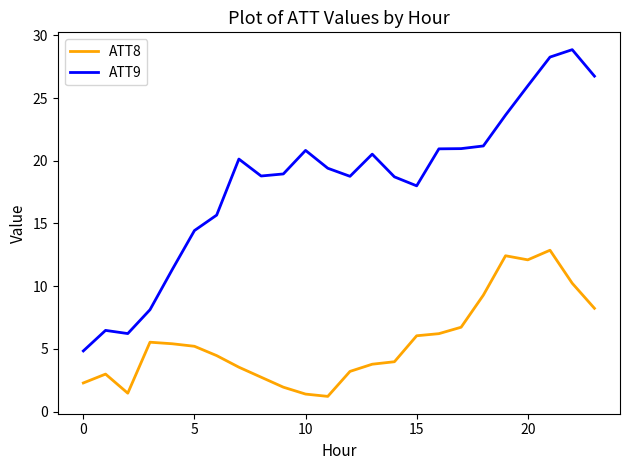

Does the chart have visible grid lines?

No